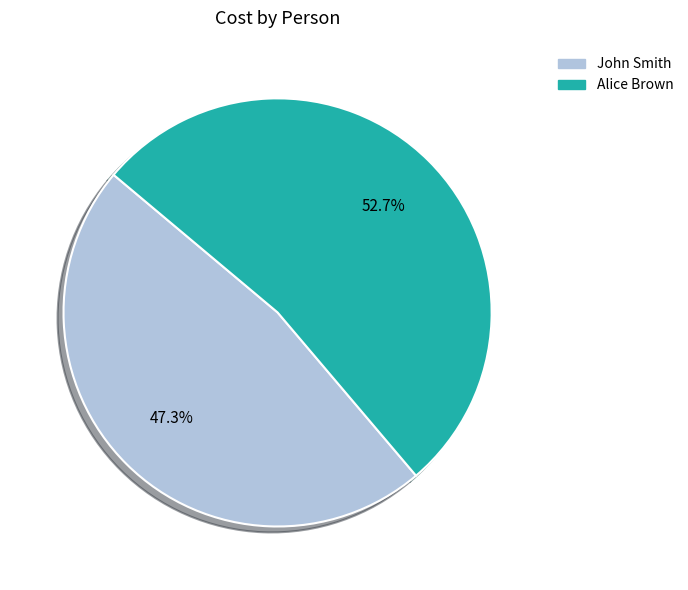

Approximately how many times larger is the value at John Smith compared to Alice Brown?

0.9